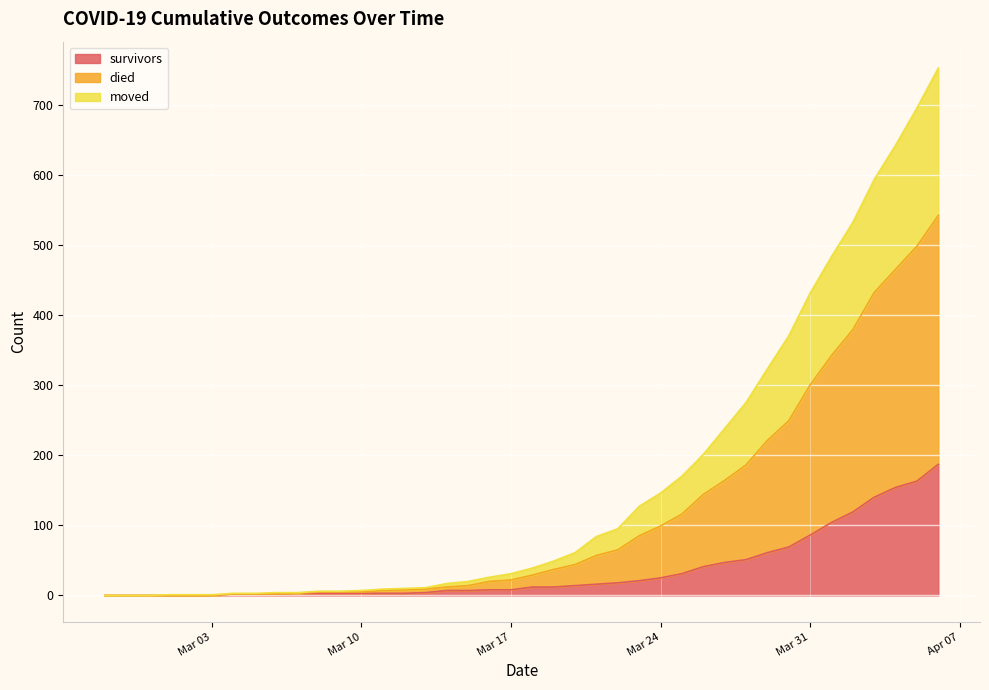

At which category is the sum across all series the highest?

2020-04-06